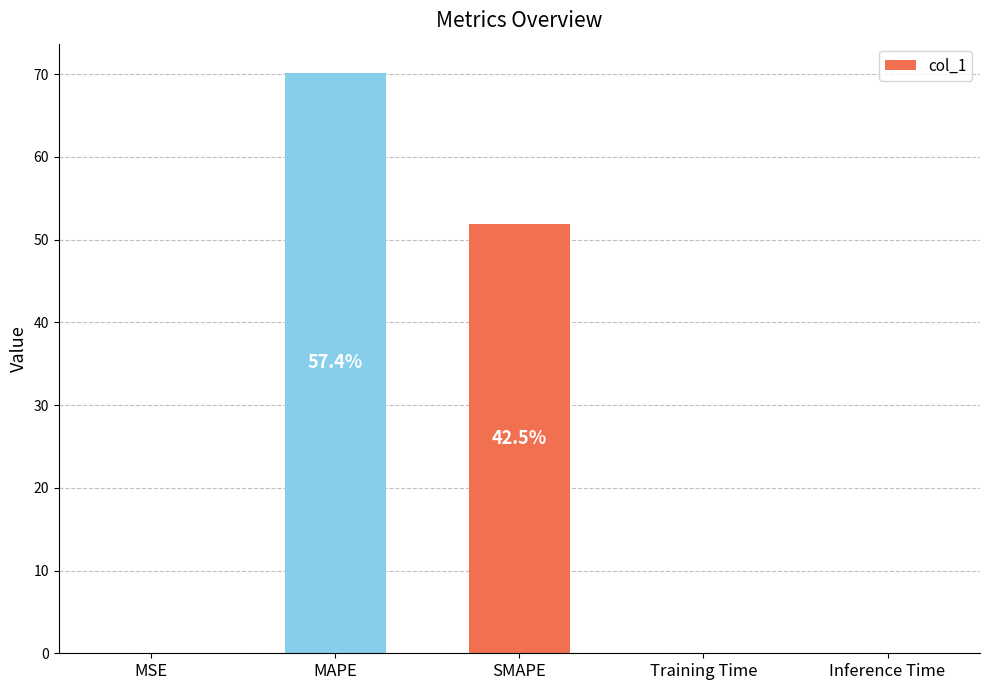

The value at SMAPE is 52.0. True or false?

True